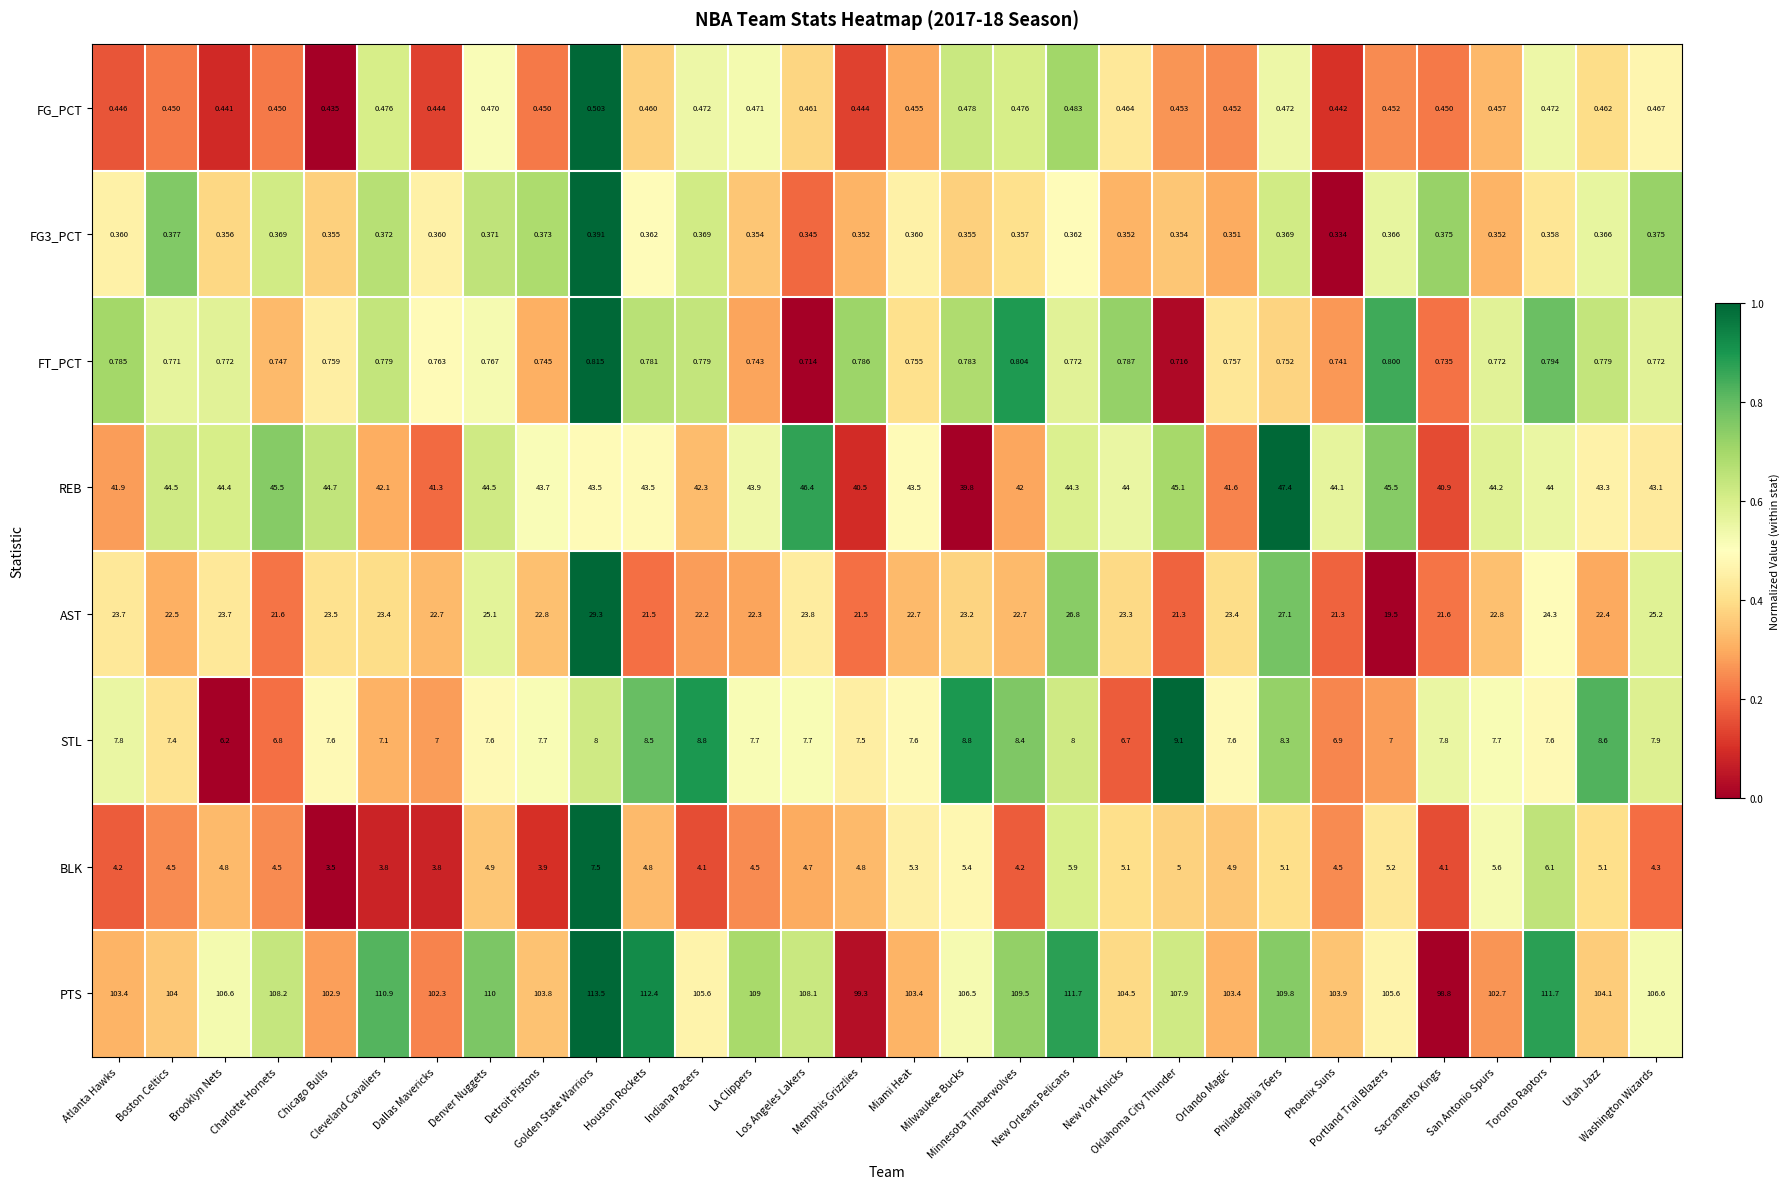

At which category is the sum across all series the highest?

Golden State Warriors